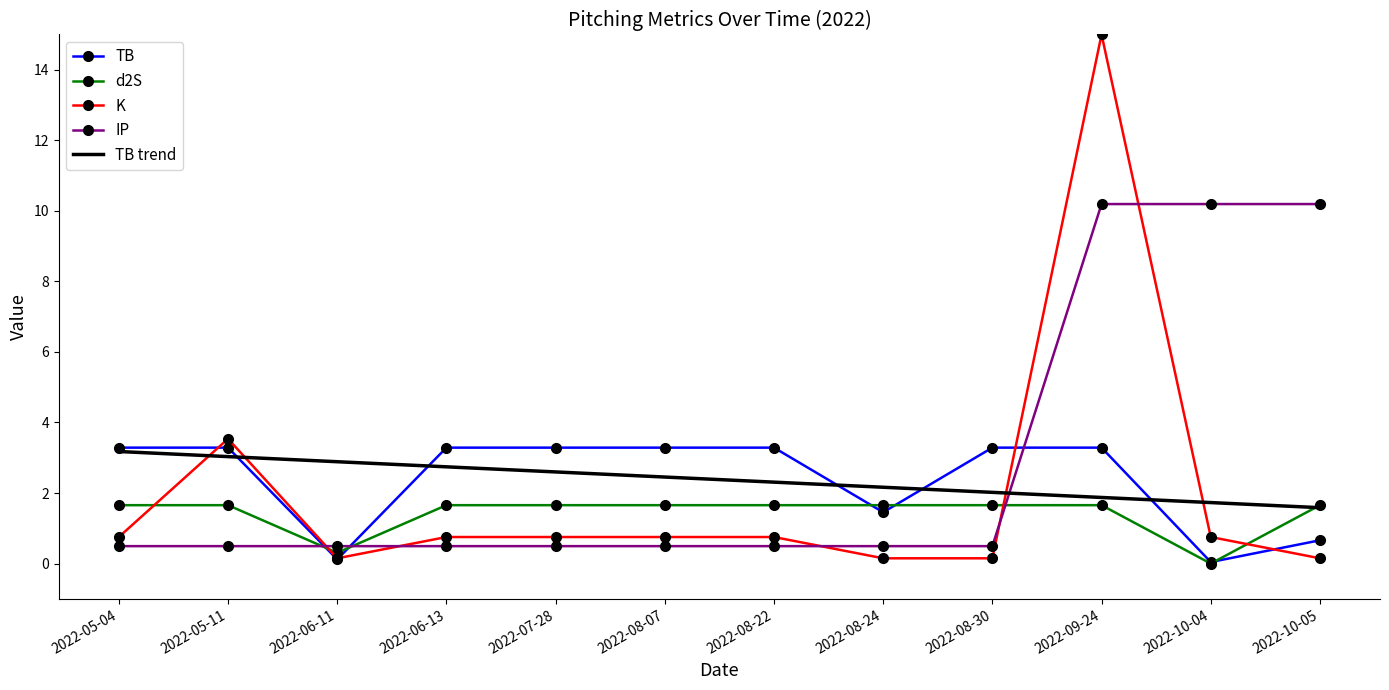

Which series has the largest total across all categories?

IP